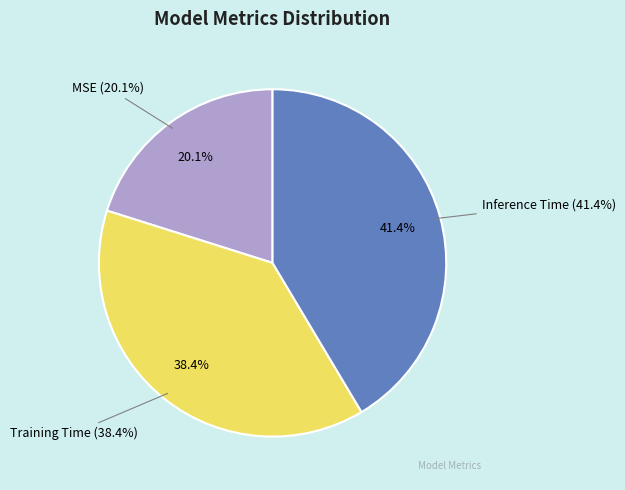

To the nearest percent, what is the difference between the largest and smallest slice percentages?

21%